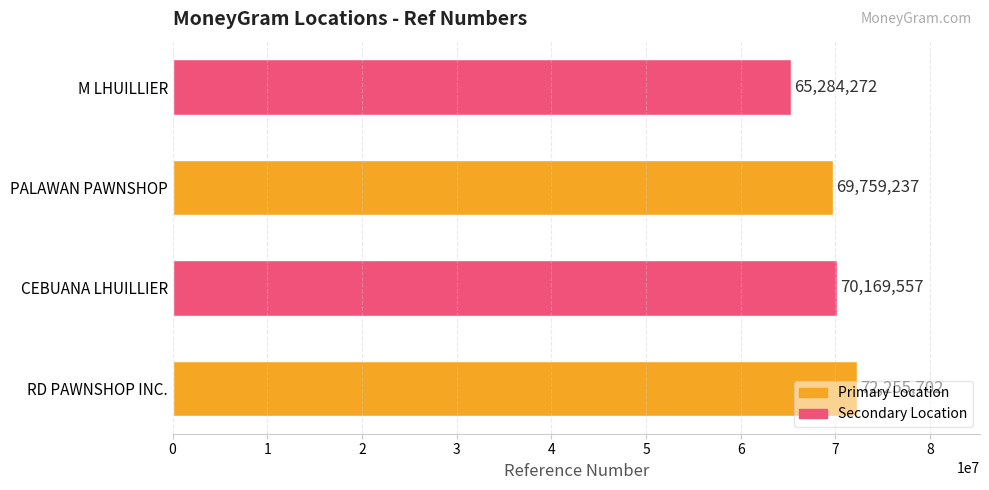

How many distinct data groups are displayed?

1